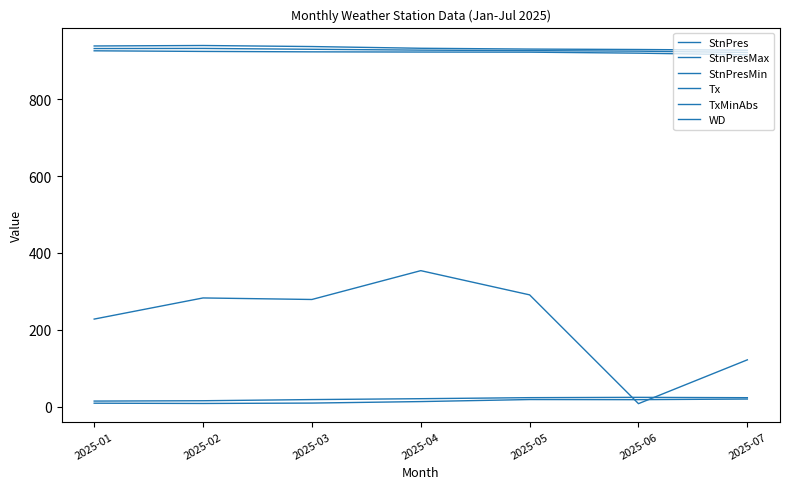

How many lines are shown in the chart?

6